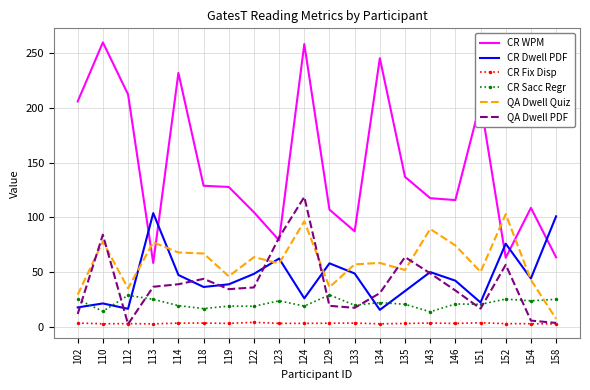

What is the minimum value for CR Sacc Regr?

14.0